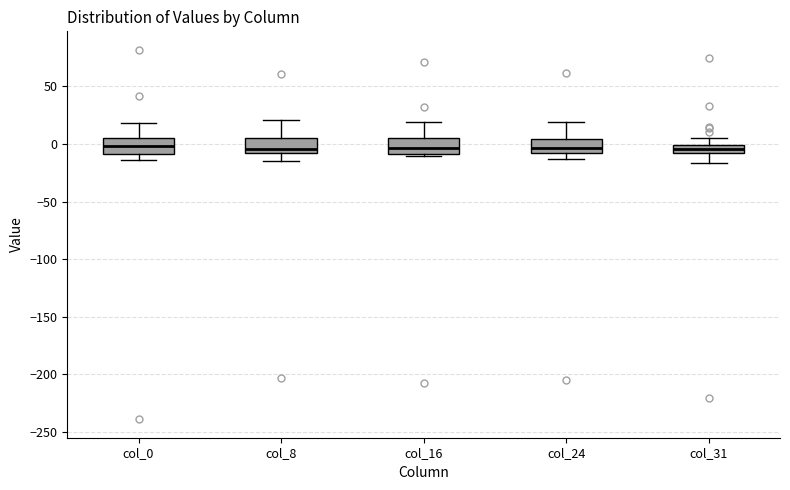

Where is the upper edge of the box for col_31 on the y-axis? The values are not printed on the chart, so give them approximately, as read against the axis.

0